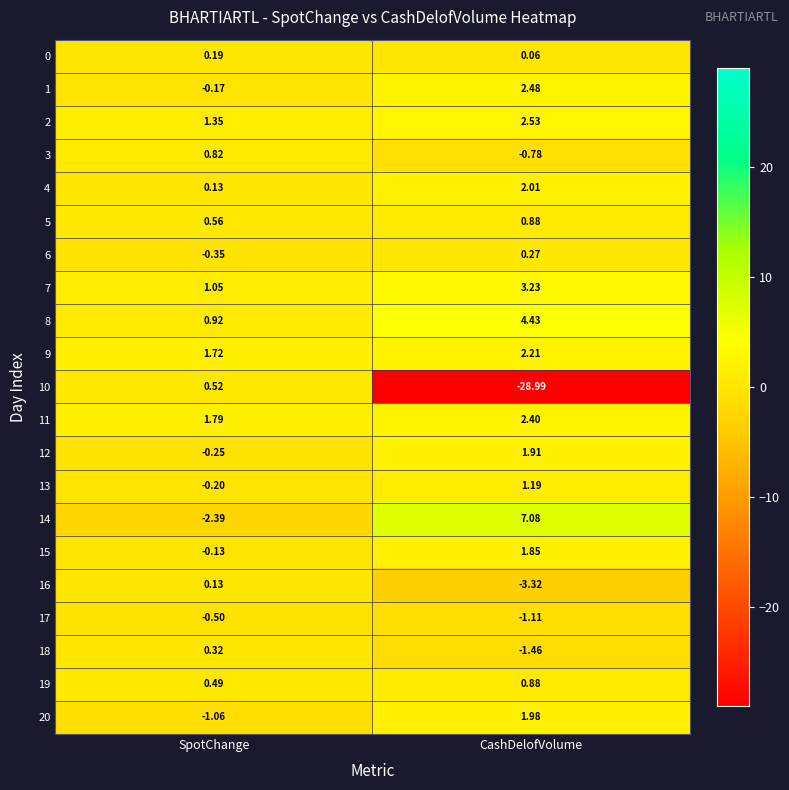

Rank the categories by 9 value from highest to lowest.

CashDelofVolume, SpotChange